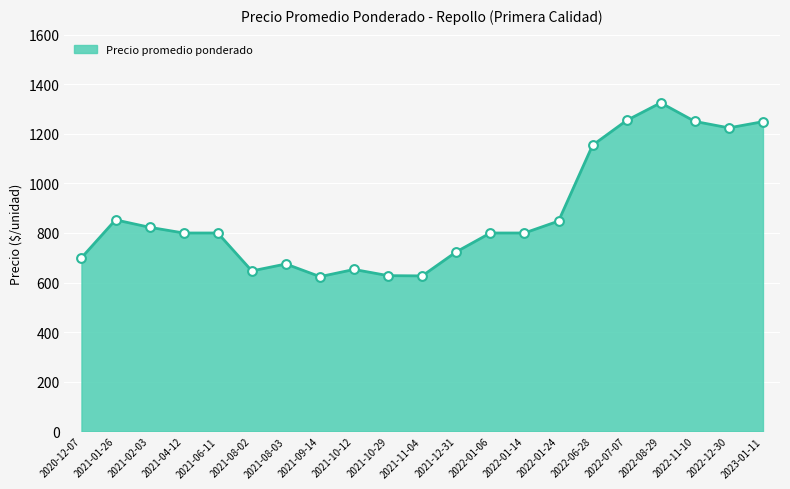

What is the ratio of the value at 2021-11-04 to the value at 2021-04-12?

0.8